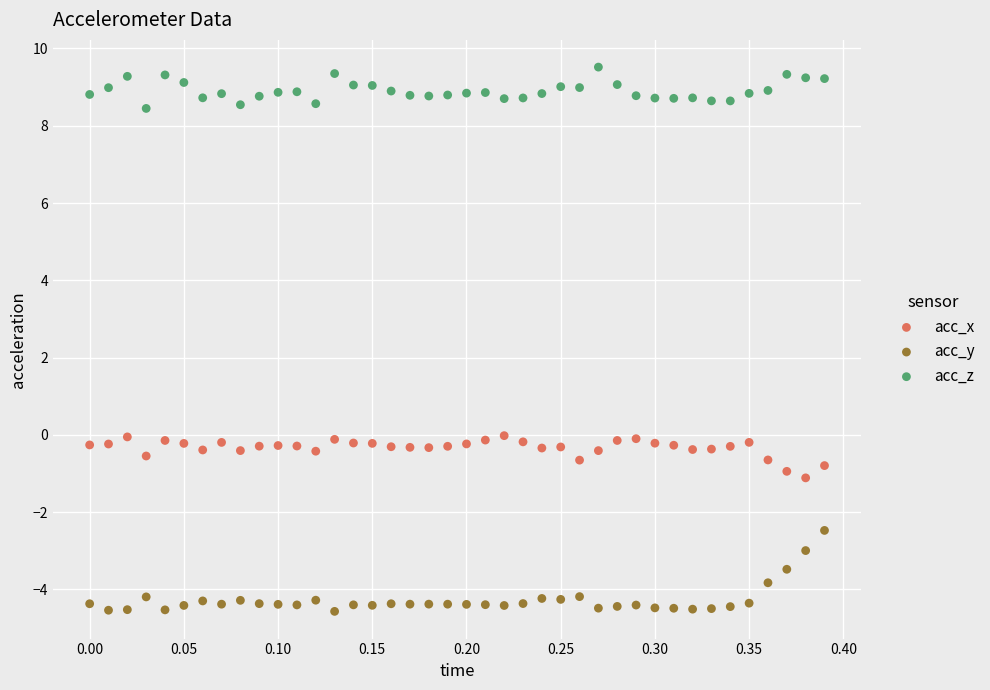

Across all data points, what is the range of Y values (max minus min)?

14.1